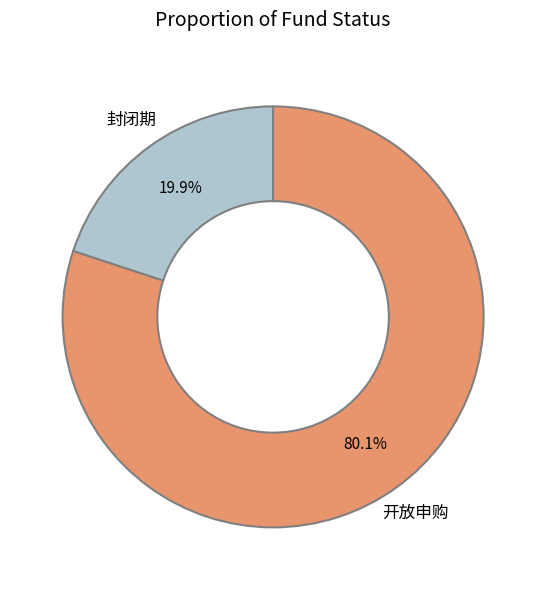

What is the smallest slice in the pie chart?

封闭期